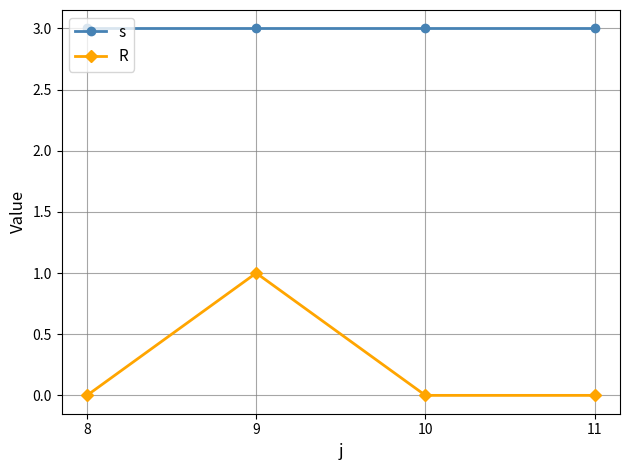

Which series has the largest total across all categories?

s